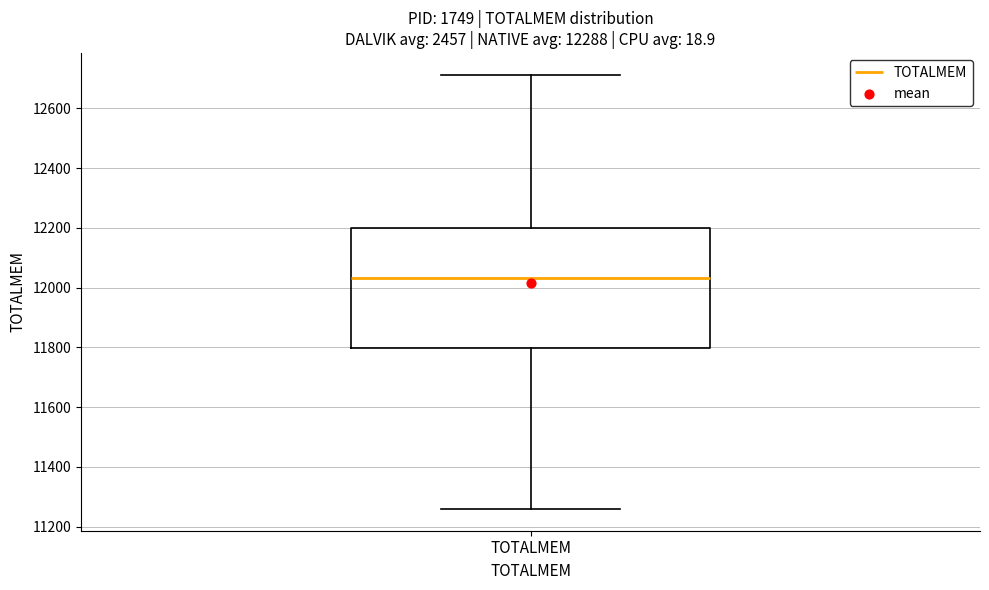

Read this box plot against the y-axis: the position of the median line, the range covered by the box, and the ends of both whiskers. The values are not printed on the chart, so give them approximately, as read against the axis.

median 12040, box 11800 to 12200, whiskers 11260 to 12720